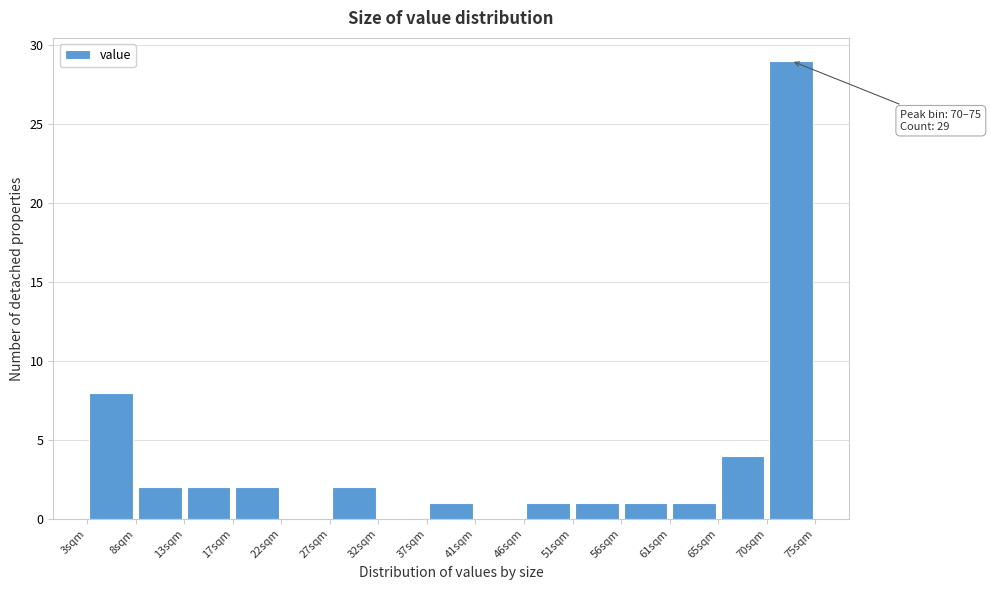

Over which range of the x-axis is the bar tallest?

70.2 to 75.0